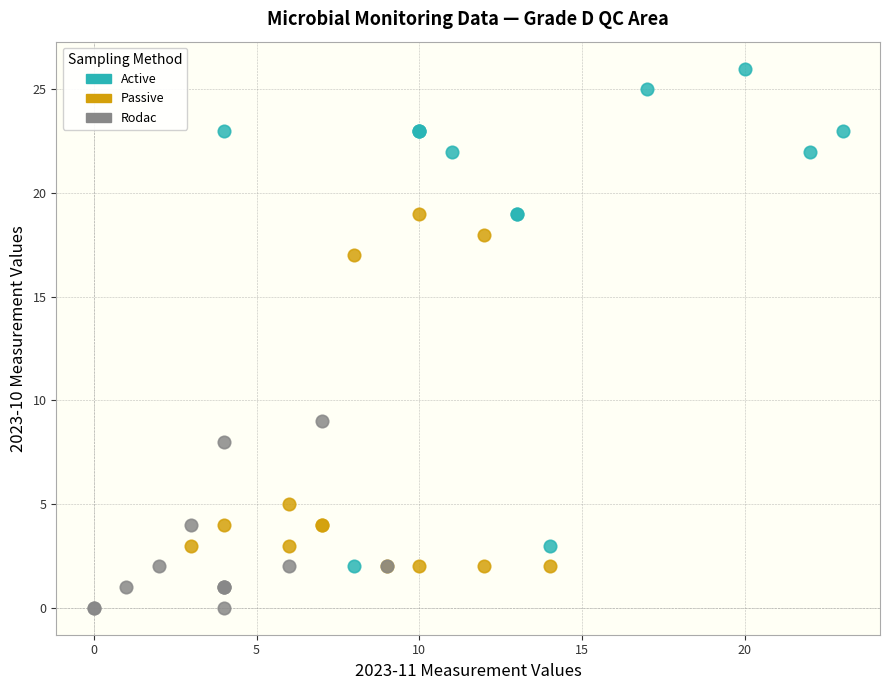

Which series reaches the maximum Y coordinate?

Active